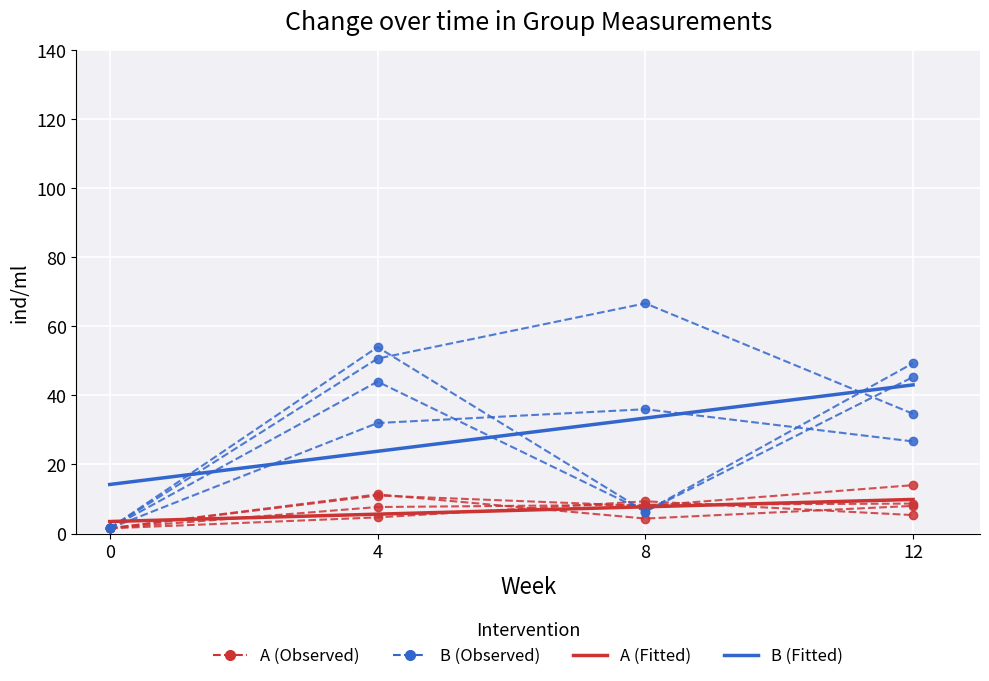

Reading left to right, what are all the values shown in this chart?

A: 0=1.5	4=7.7	8=8.3	12=8.7
B: 0=1.5	4=54.0	8=6.3	12=45.3
Fitted A: 0=3.5	4=5.6	8=7.7	12=9.9
Fitted B: 0=14.2	4=23.8	8=33.4	12=43.0